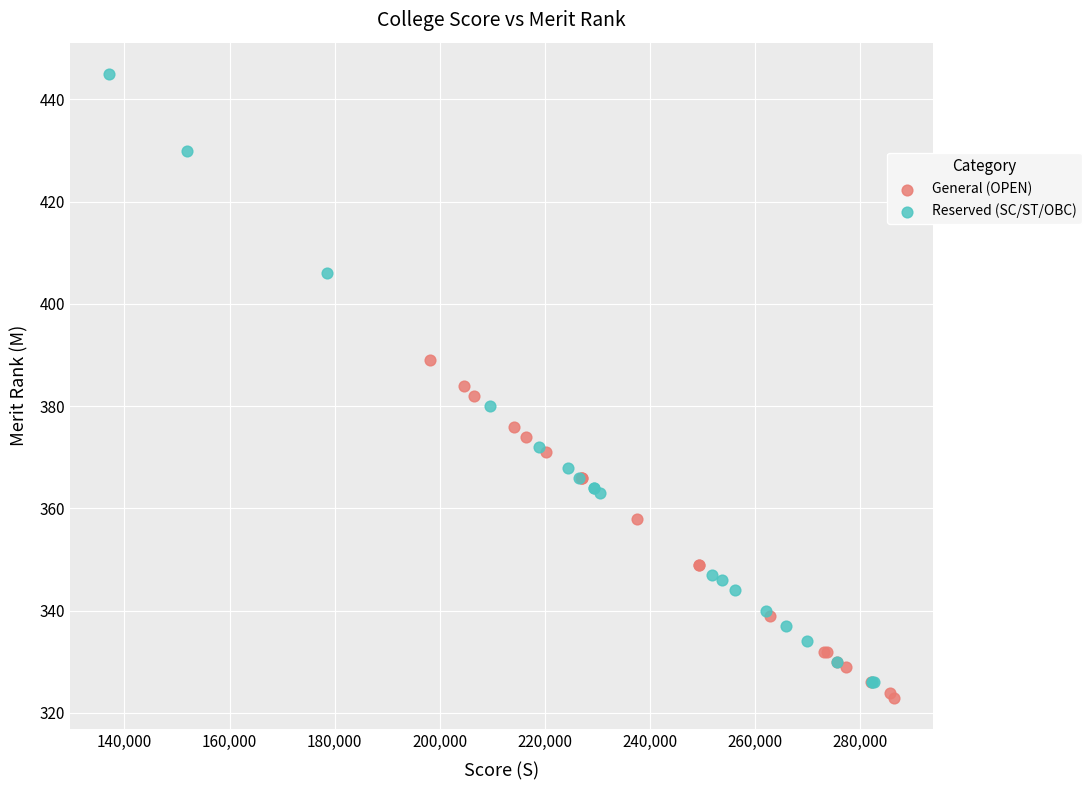

Which series reaches the maximum Y coordinate?

Reserved (SC/ST/OBC)